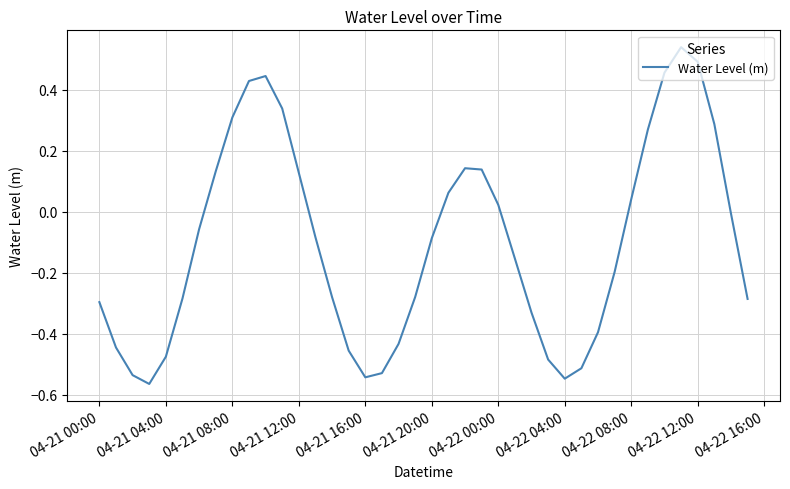

What is the difference between the maximum and minimum values?

1.1